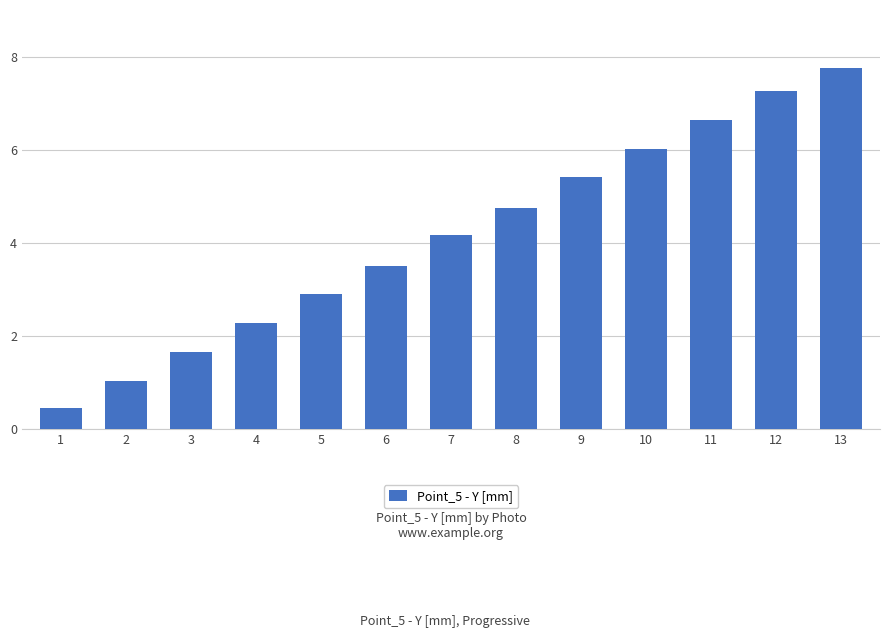

Reading right to left, extract all data points from this chart.

13=7.8	12=7.3	11=6.6	10=6.0	9=5.4	8=4.7	7=4.2	6=3.5	5=2.9	4=2.3	3=1.6	2=1.0	1=0.5